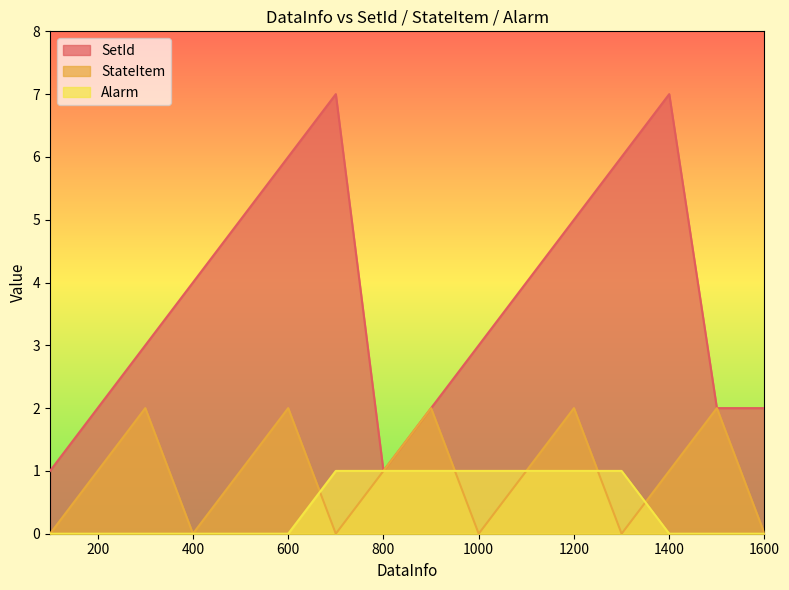

What is the difference between the highest and lowest values at 1500?

2